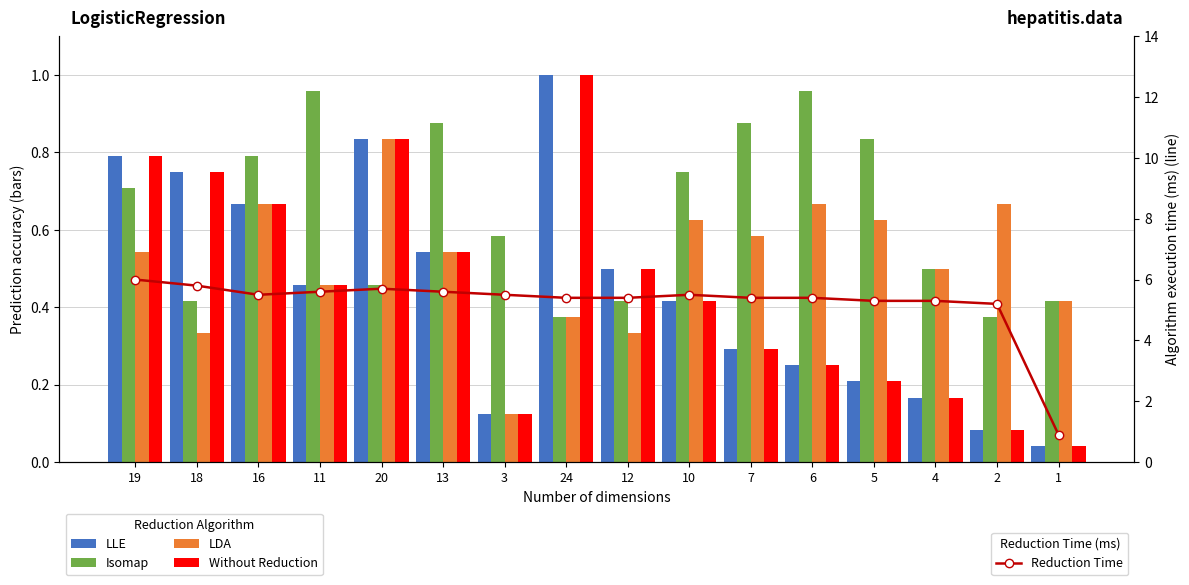

At which category does the chart reach its minimum across all series?

1